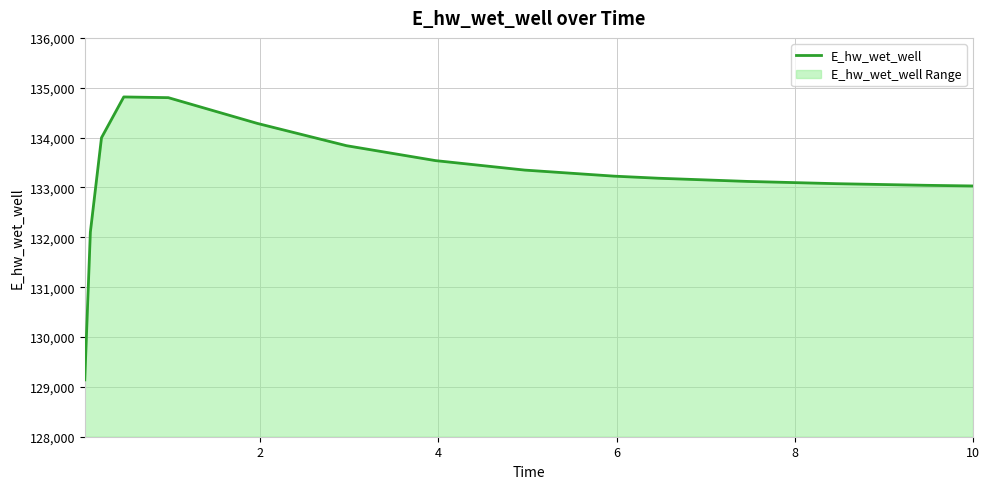

What is the greatest value displayed?

134815.6